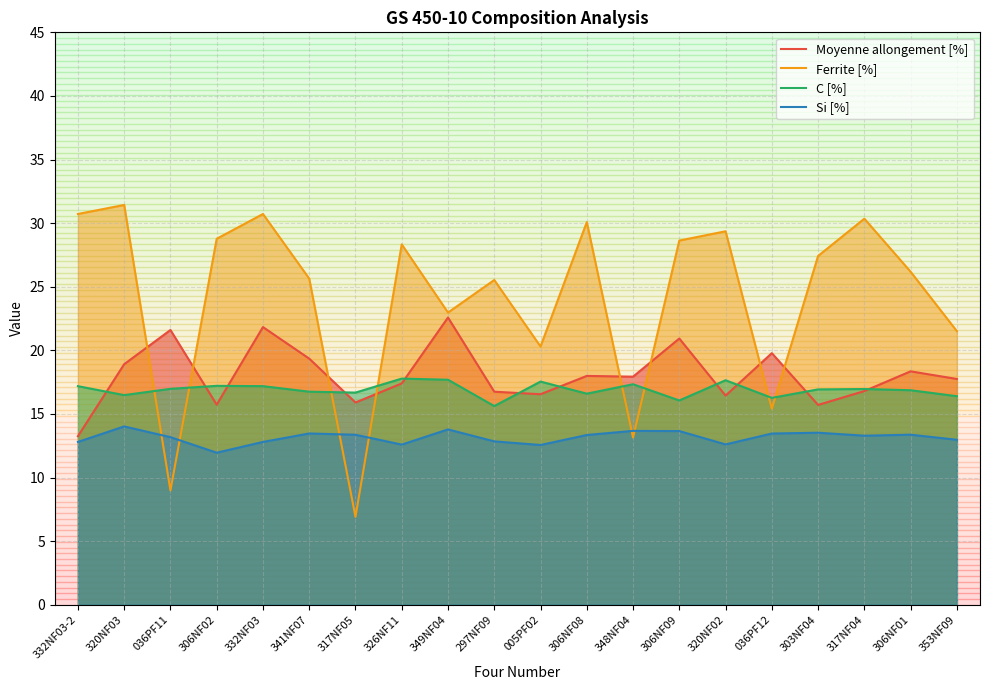

In C [%], how many points are lower than both neighbors (excluding endpoints)?

6